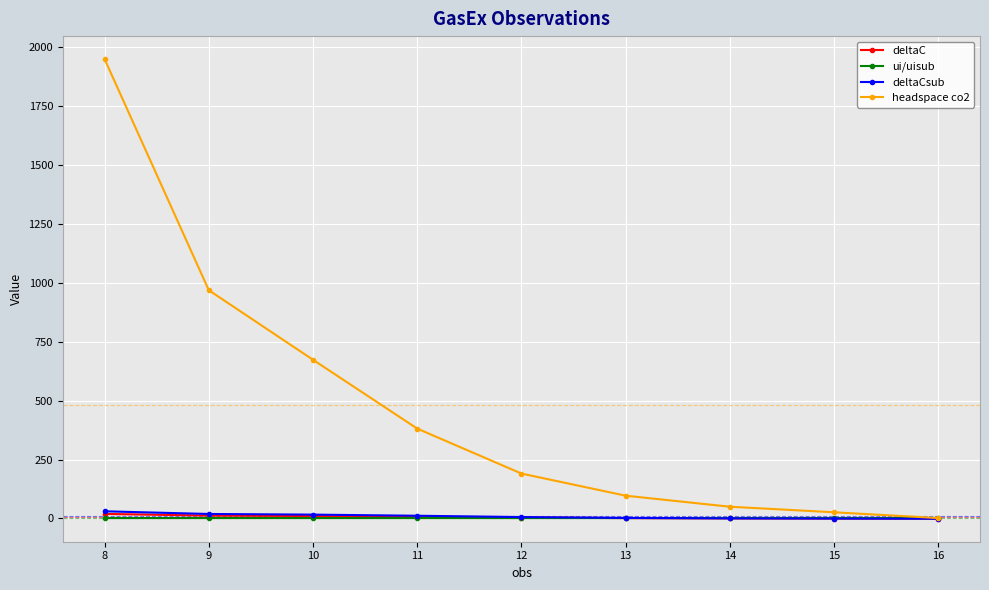

True or false: headspace co2 has more than 2 points higher than both neighbors.

False